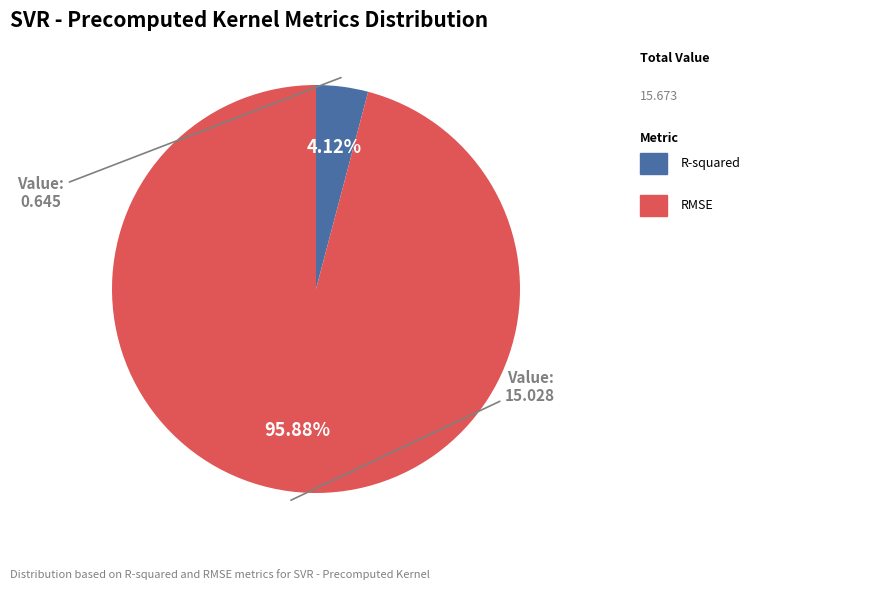

Does any single category account for the majority?

Yes